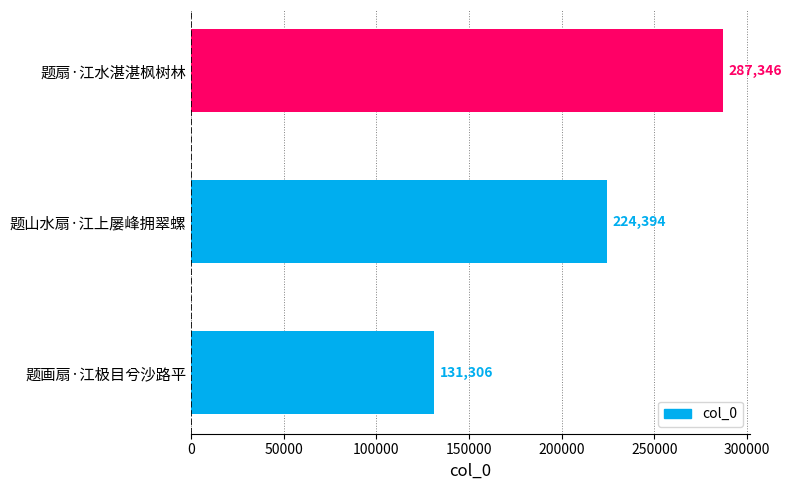

What is the sum of all values?

643046